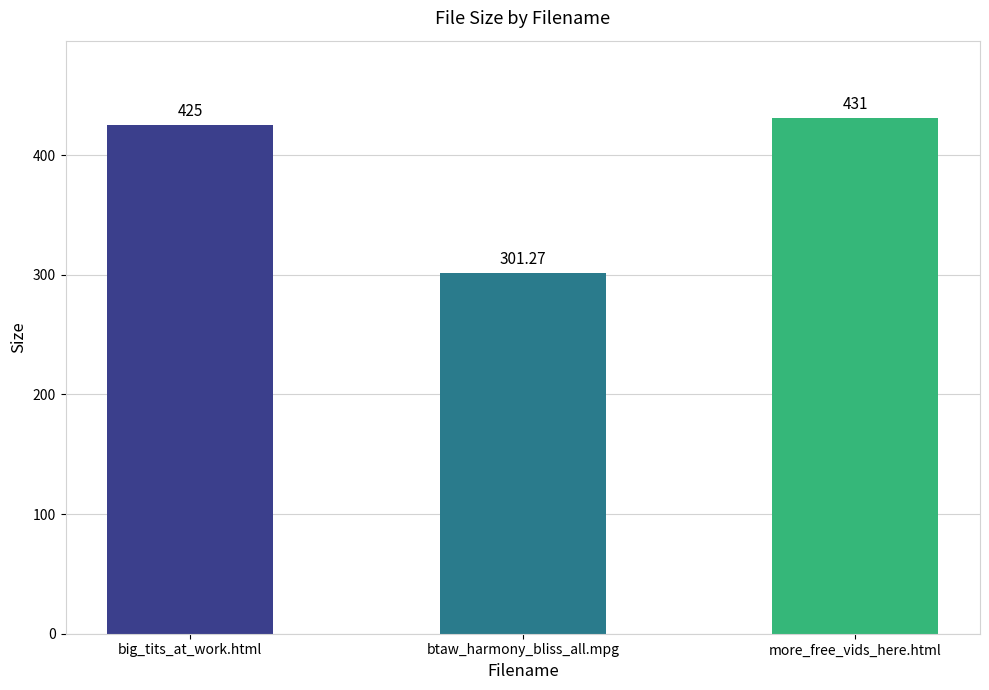

True or false: the data shows 674.0 at more_free_vids_here.html.

False